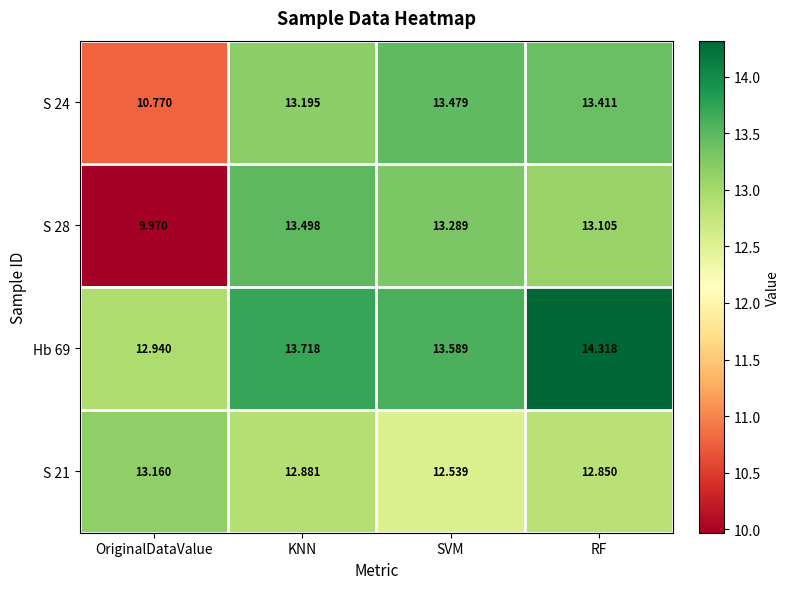

Is the value of Hb 69 at KNN greater than the value of S 24 at KNN?

Yes